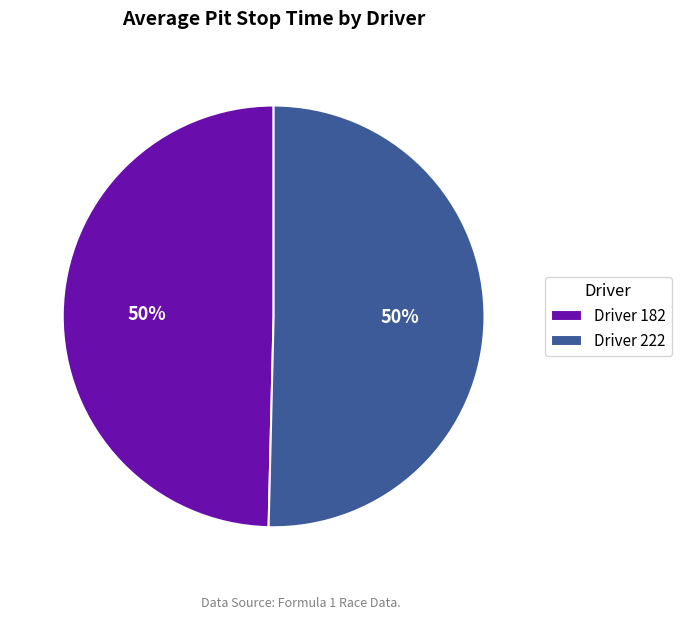

Is it true that Driver 222 is 50% of the pie?

True